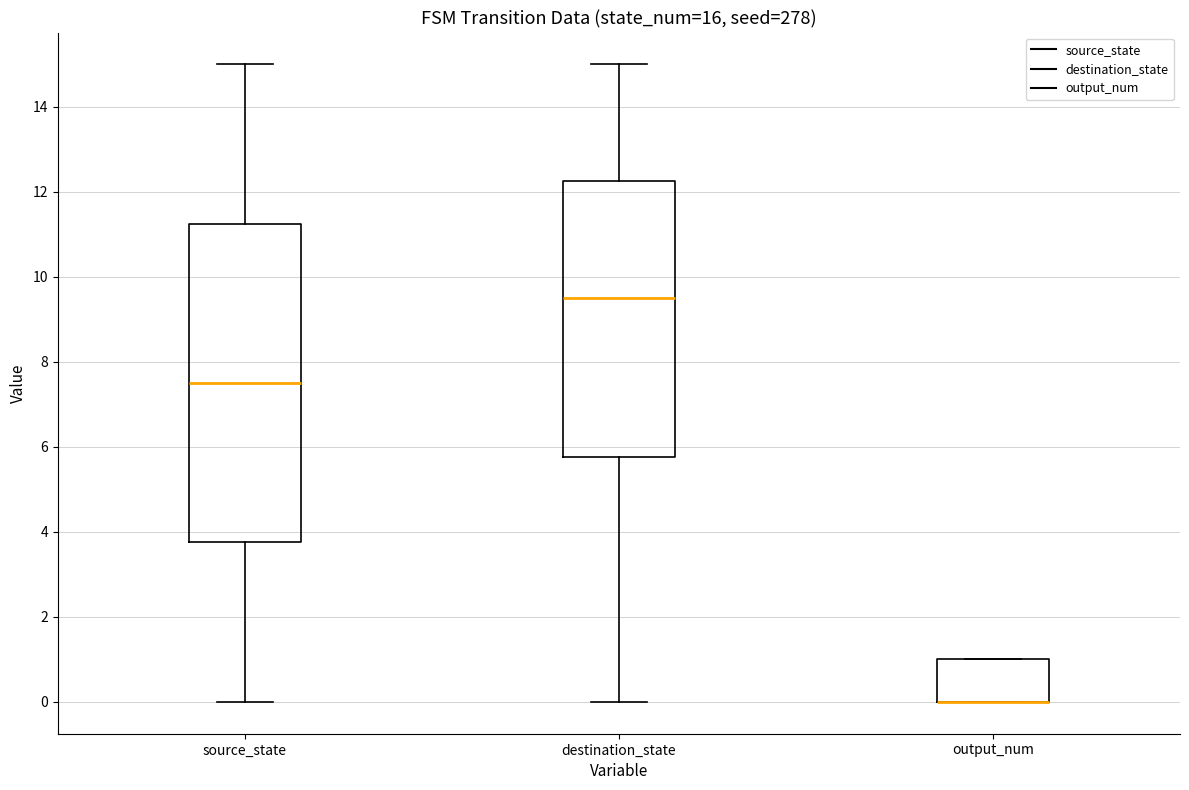

Reading left to right, read every box against the y-axis: the position of its median line, the range the box covers, and the ends of its whiskers. The values are not printed on the chart, so give them approximately, as read against the axis.

source_state: median 7.6, box 3.8 to 11.2, whiskers 0.0 to 15.0
destination_state: median 9.6, box 5.8 to 12.2, whiskers 0.0 to 15.0
output_num: median 0.0 (drawn on the box's lower edge), box 0.0 to 1.0, whiskers 0.0 to 1.0